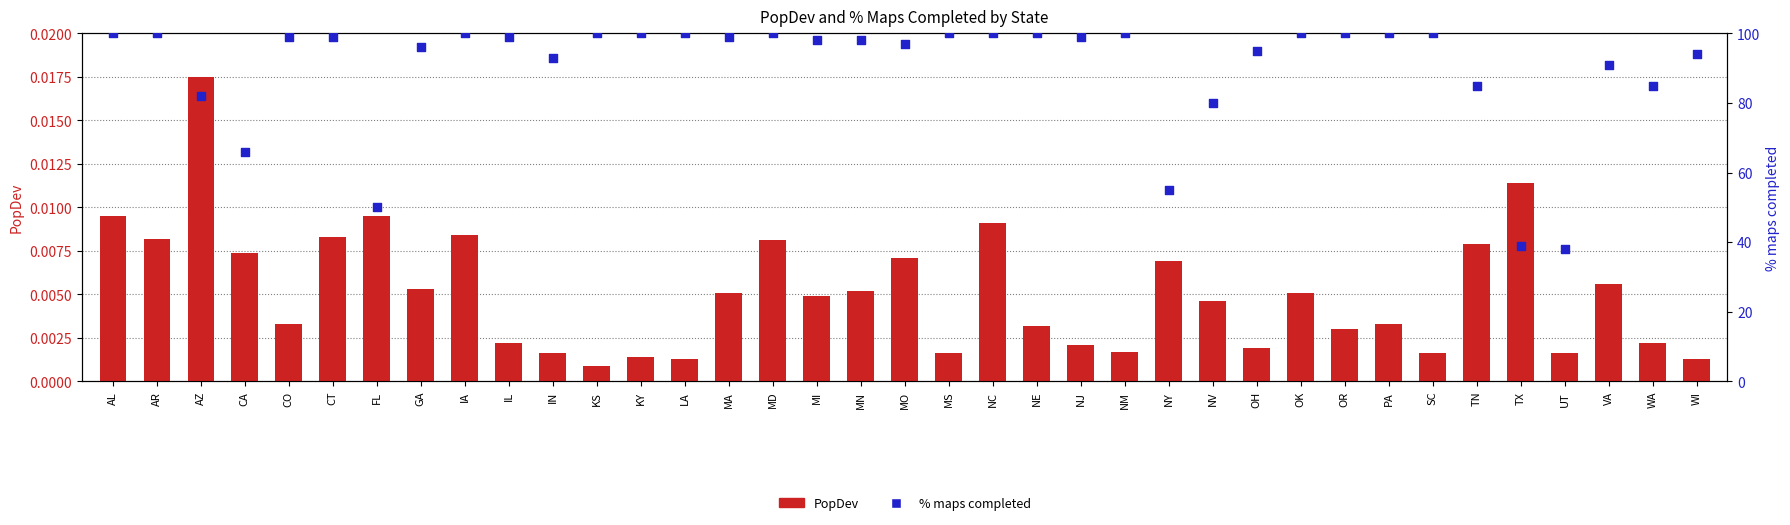

Is the value of PopDev at MO greater than the value of % maps completed at AL?

No